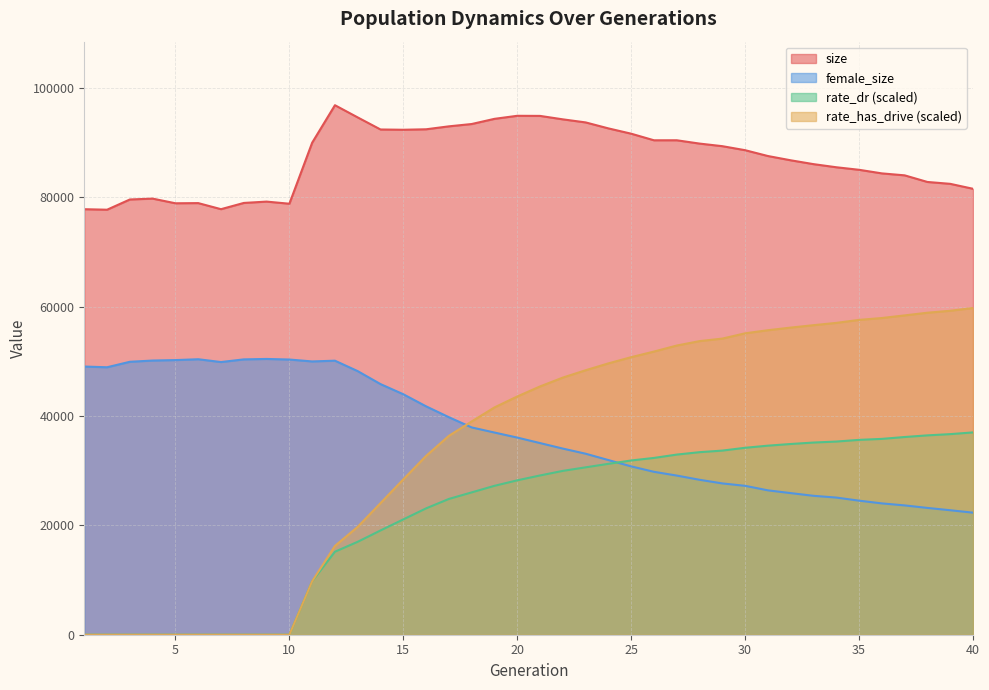

Between 10 and 3, which is larger?

3